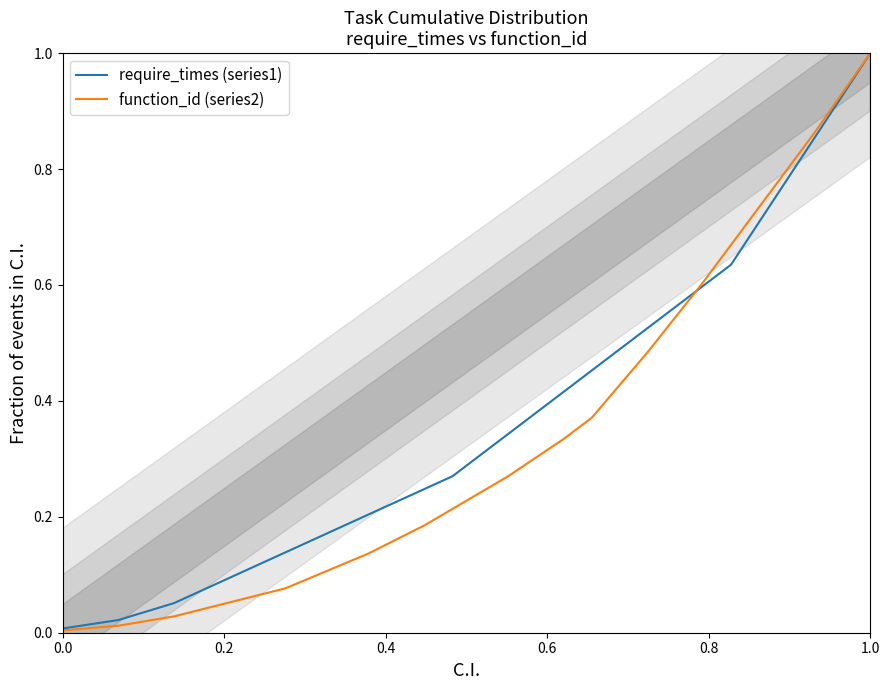

At which label does require_times (series1) reach its peak?

1.0